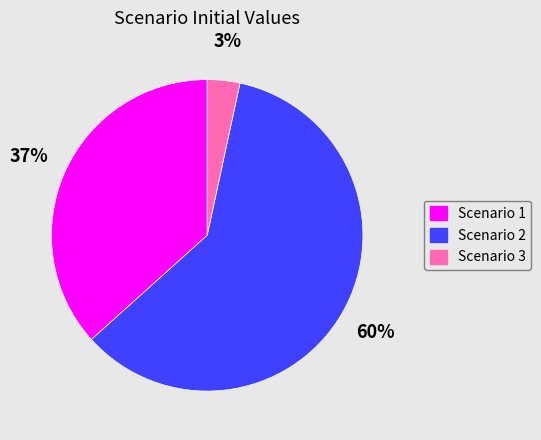

What is the smallest slice in the pie chart?

Scenario 3